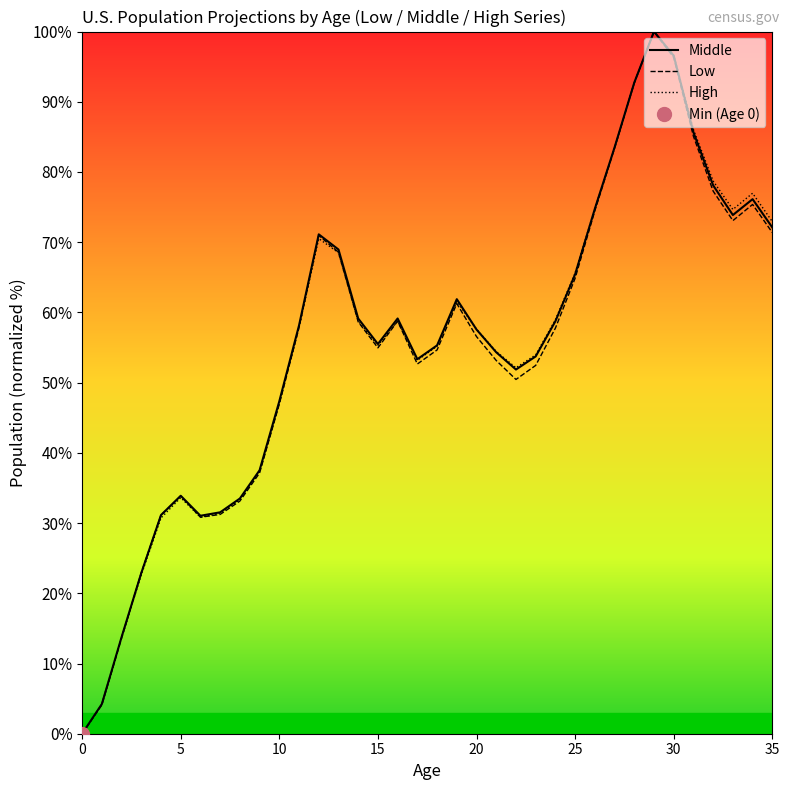

Reading left to right, list all the values displayed in this chart.

Low: 0=0.0	1=4.1	2=13.6	3=22.9	4=31.1	5=33.8	6=30.8	7=31.2	8=33.1	9=37.1	10=46.9	11=57.9	12=71.0	13=68.6	14=58.7	15=55.0	16=58.8	17=52.7	18=54.7	19=61.3	20=56.6	21=53.2	22=50.5	23=52.5	24=57.8	25=64.9	26=74.5	27=83.4	28=92.7	29=100.0	30=96.3	31=85.1	32=77.3	33=73.1	34=75.4	35=71.4
Middle: 0=0.0	1=4.2	2=13.8	3=22.9	4=31.1	5=33.9	6=31.0	7=31.5	8=33.5	9=37.5	10=47.3	11=58.2	12=71.1	13=69.0	14=59.1	15=55.5	16=59.1	17=53.3	18=55.3	19=61.9	20=57.6	21=54.3	22=51.9	23=53.7	24=58.7	25=65.4	26=74.8	27=83.5	28=92.7	29=100.0	30=96.6	31=85.7	32=78.1	33=73.9	34=76.1	35=72.1
High: 0=0.0	1=4.2	2=13.7	3=22.6	4=30.7	5=33.6	6=30.8	7=31.4	8=33.3	9=37.4	10=47.1	11=57.9	12=70.5	13=68.5	14=58.8	15=55.3	16=58.8	17=53.2	18=55.2	19=61.6	20=57.6	21=54.4	22=52.1	23=53.9	24=59.0	25=65.6	26=74.8	27=83.4	28=92.7	29=100.0	30=96.6	31=86.0	32=78.7	33=74.7	34=77.0	35=72.9